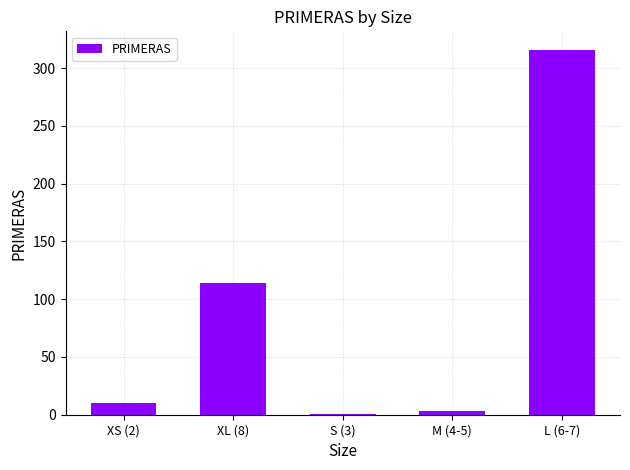

Between XL (8) and S (3), which is larger?

XL (8)